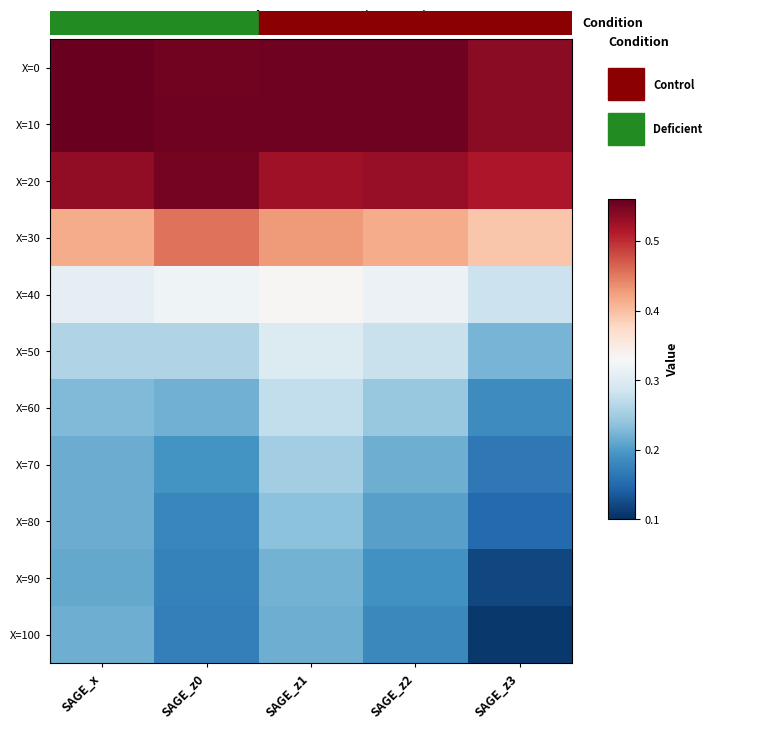

Which series has the largest range (max minus min)?

X=100